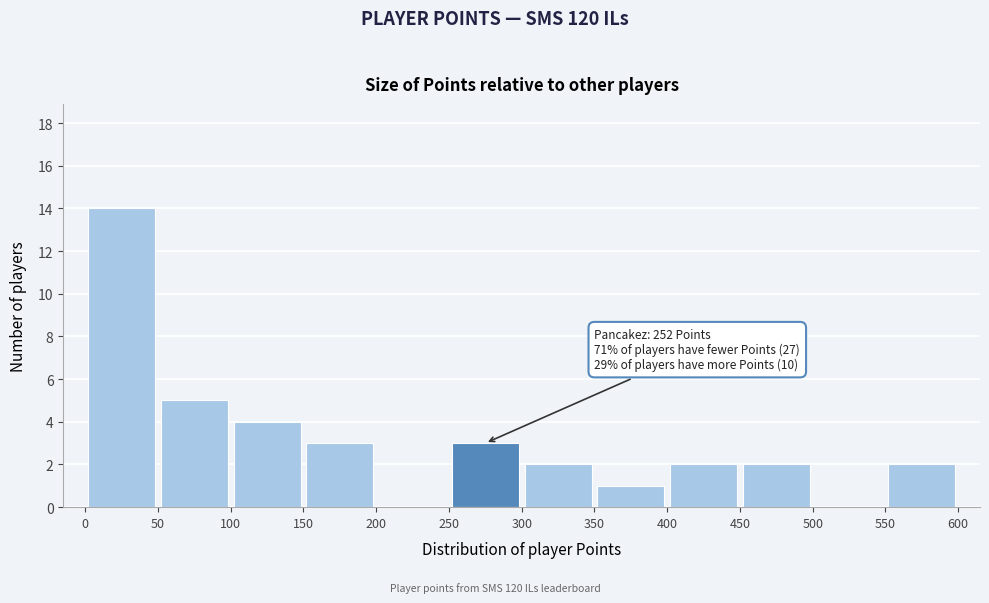

Over which range of the x-axis is the bar tallest?

0 to 50